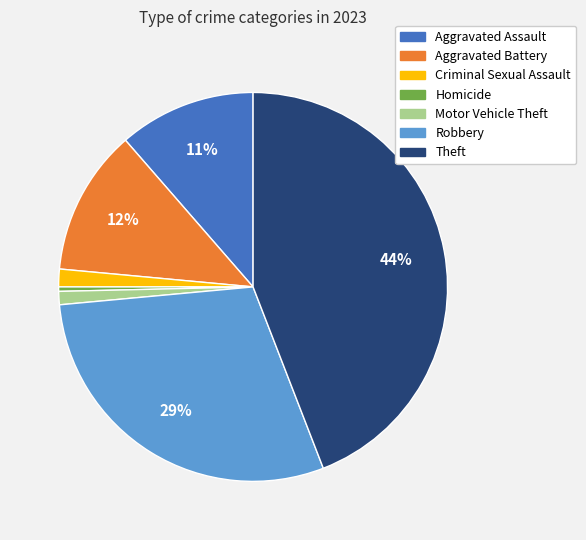

Which has a higher value, Theft or Aggravated Assault?

Theft